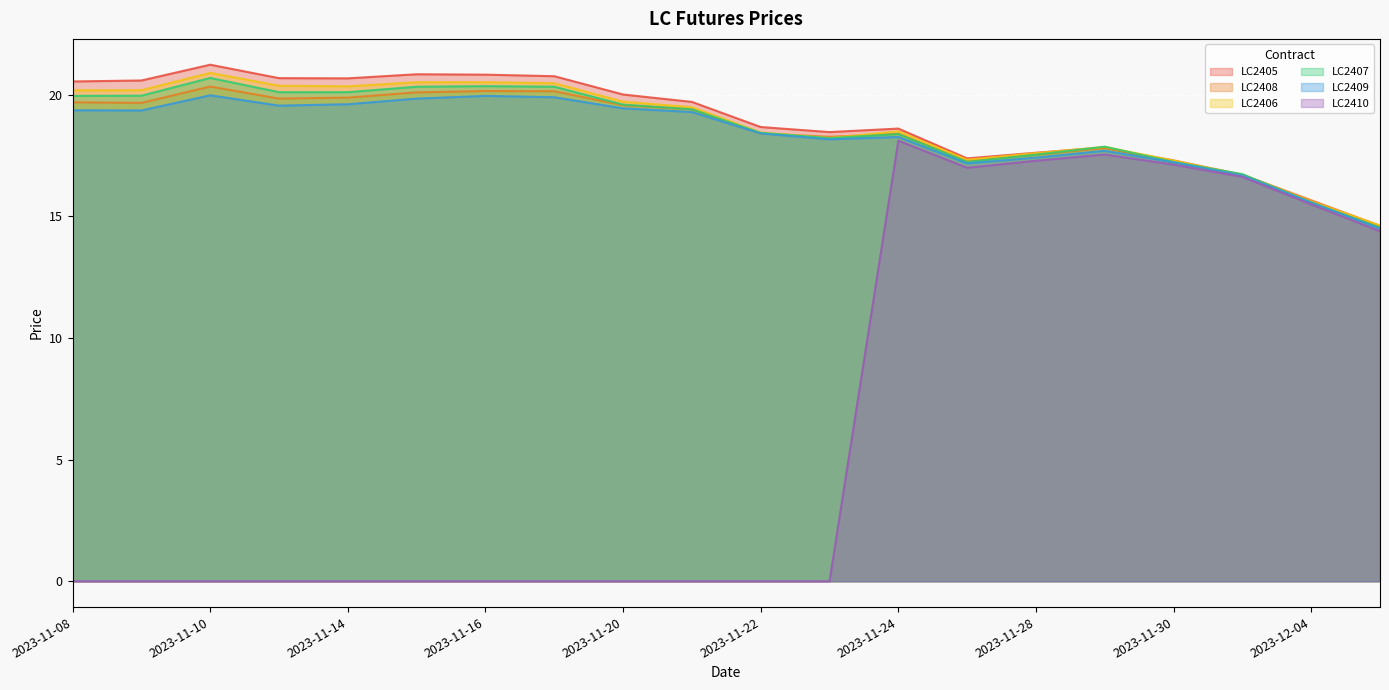

Which has a higher value, 2023-11-09 or 2023-11-10?

2023-11-10